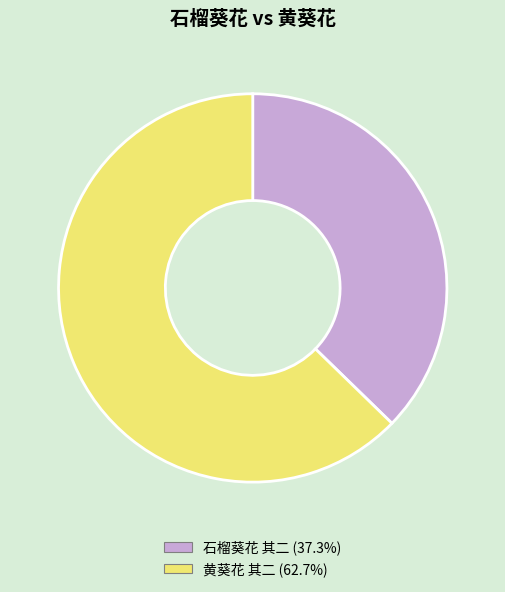

Rank the categories by value from highest to lowest.

黄葵花 其二, 石榴葵花 其二